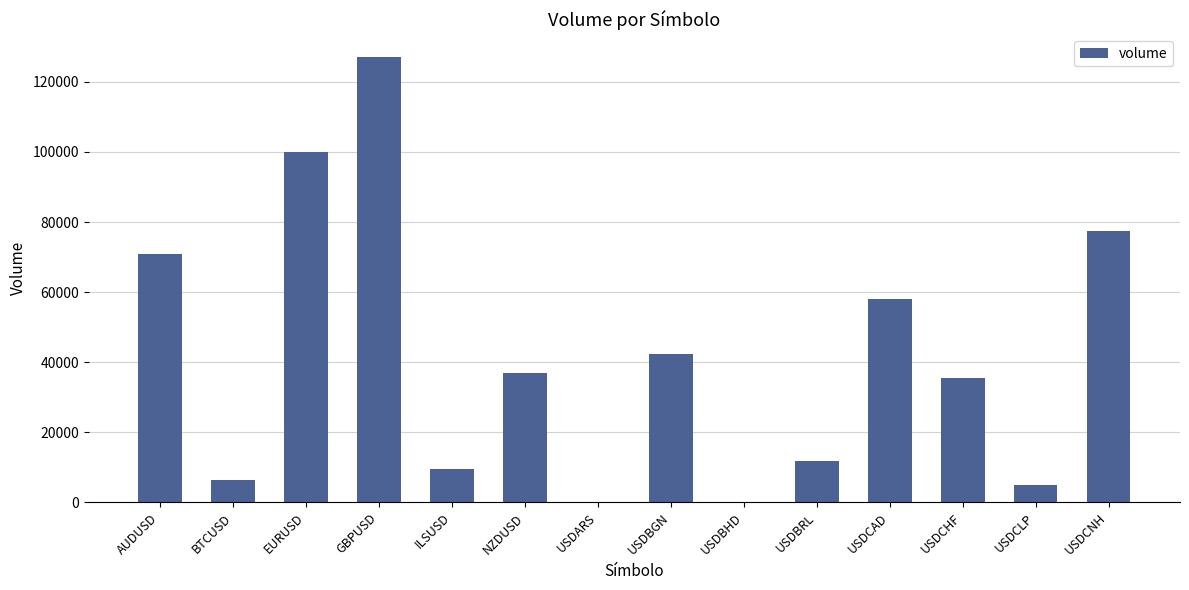

At which category does the chart reach its peak across all series?

GBPUSD